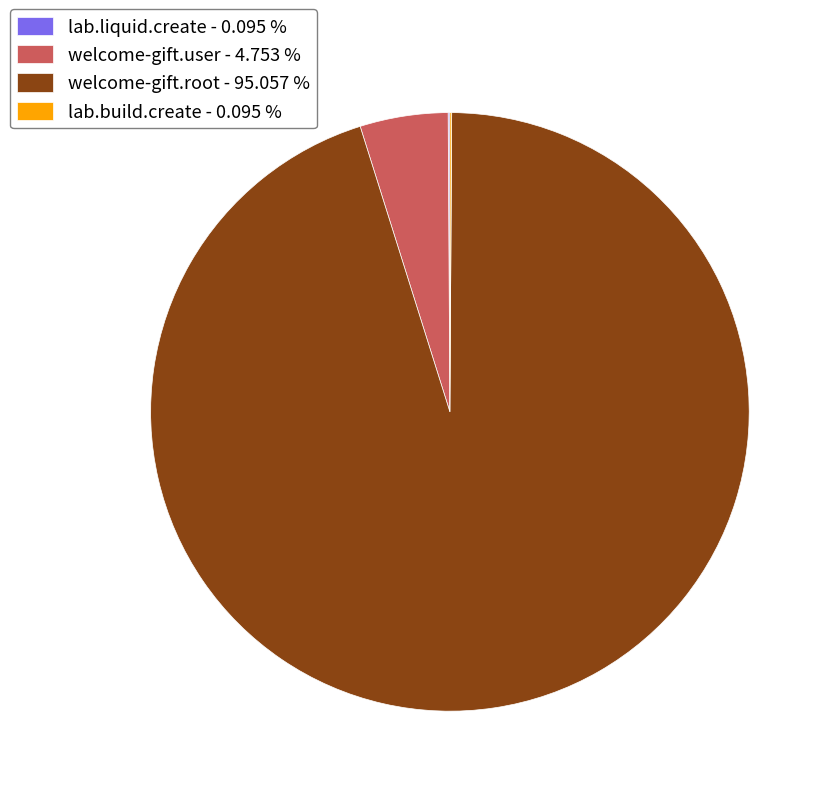

Does welcome-gift.user - 4.753 % account for over 50% of the chart?

No